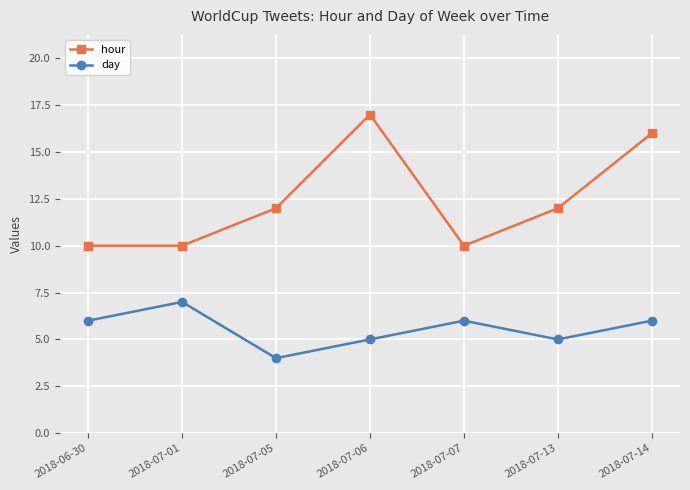

How many data points in hour are less than 12?

3